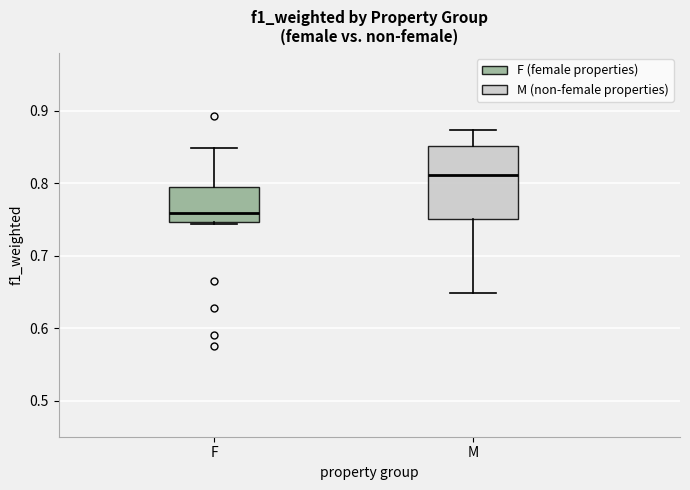

Comparing the boxes themselves (not the whiskers), which one is the tallest?

M